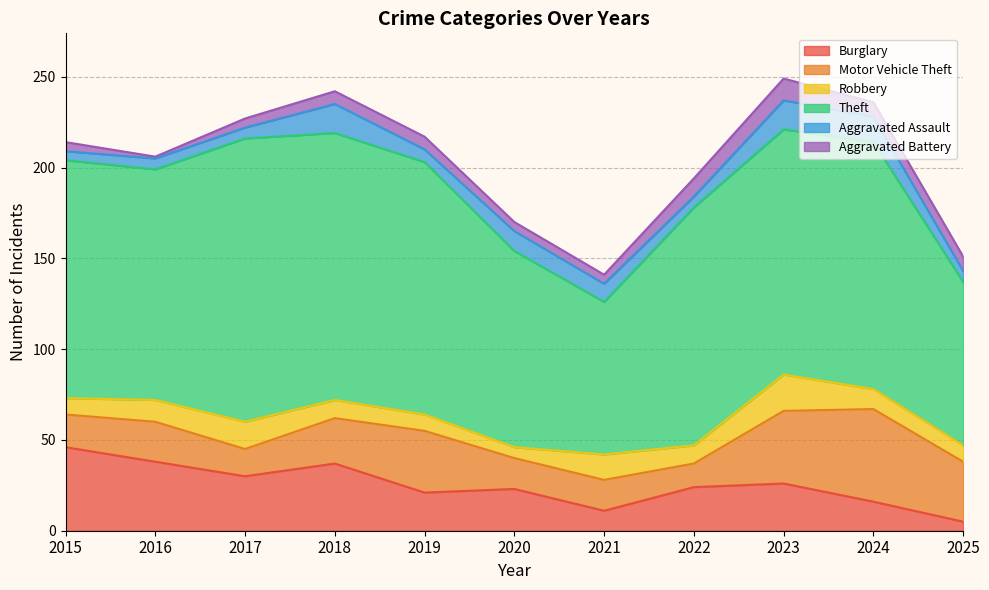

At 2015, list the series in order from smallest to largest.

Aggravated Assault, Aggravated Battery, Robbery, Motor Vehicle Theft, Burglary, Theft